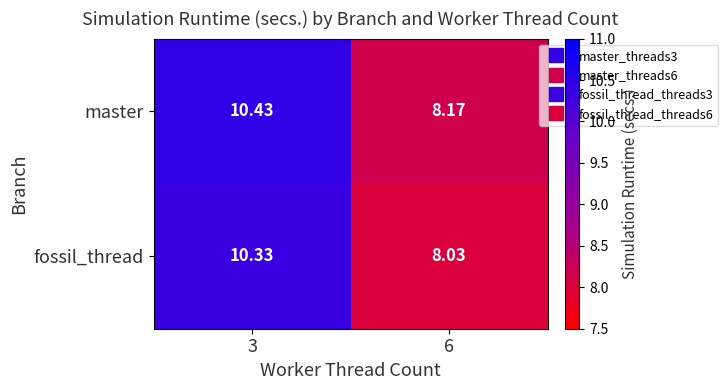

Which series has the widest spread of values?

fossil_thread